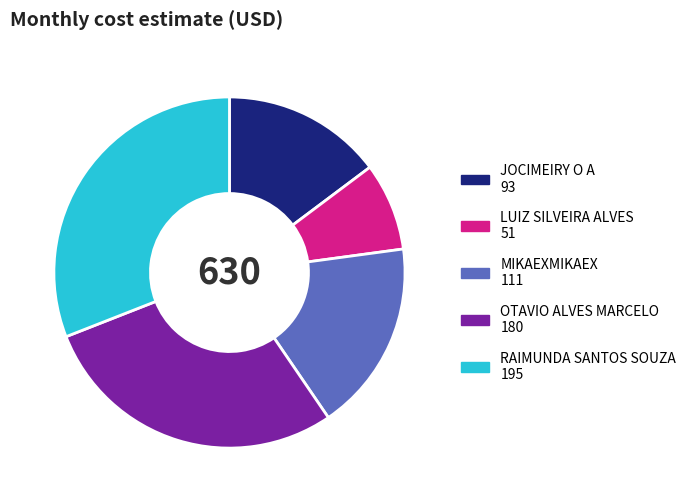

Is there a majority slice in this chart?

No